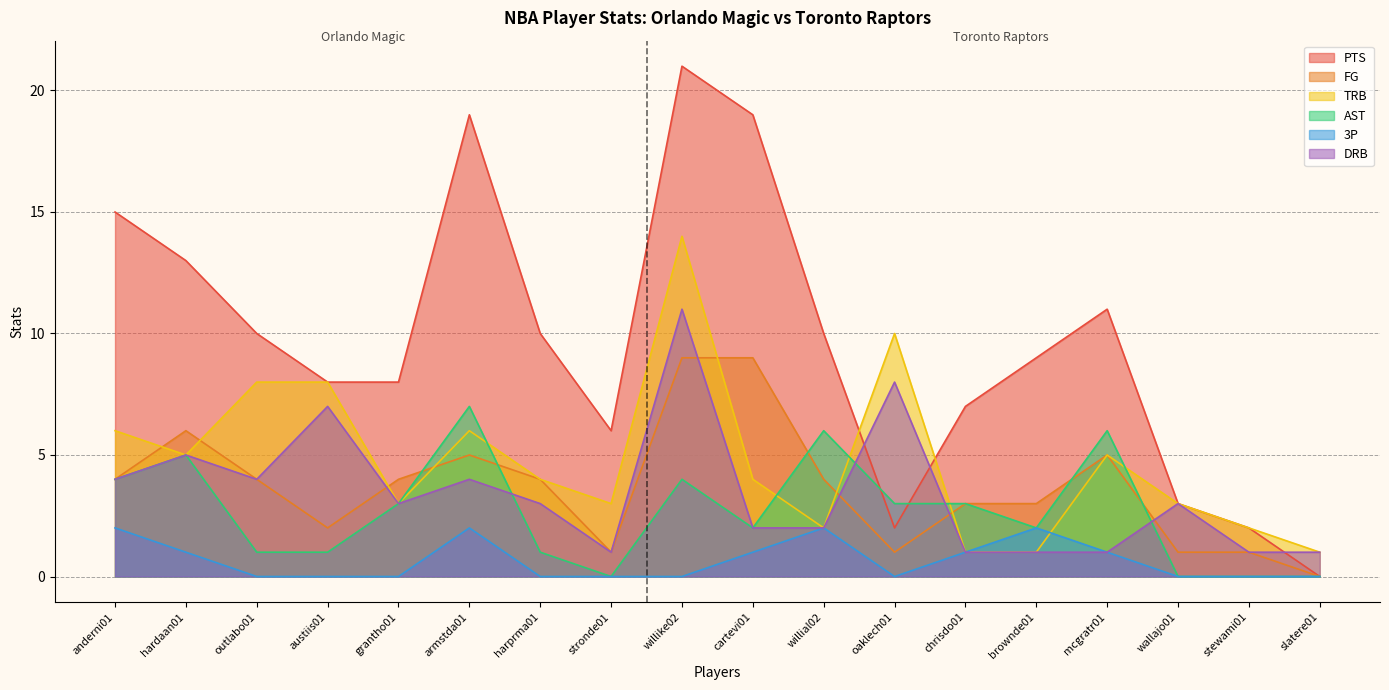

Where does the DRB series first go above 3?

anderni01